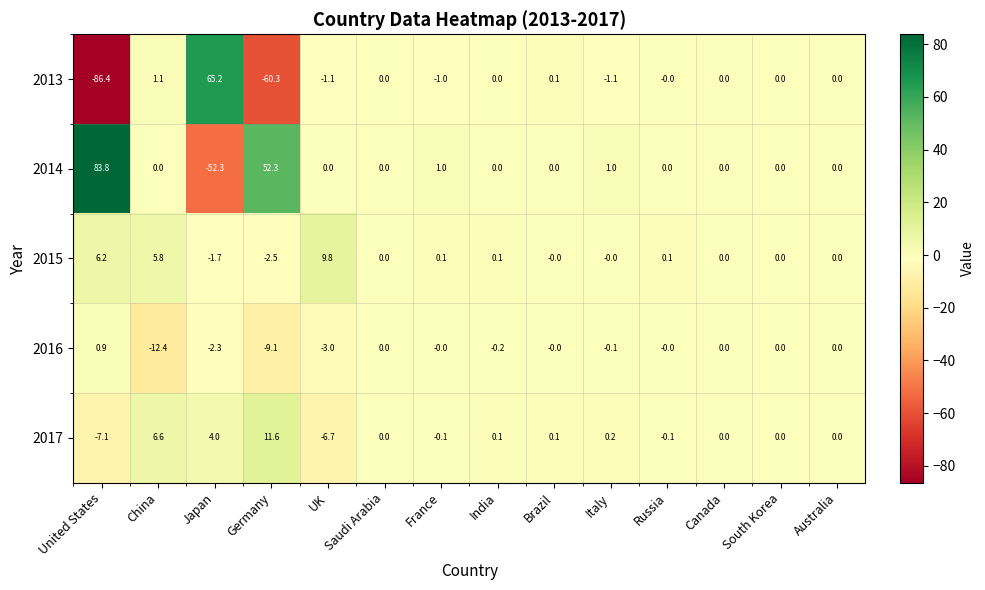

How many distinct data groups are displayed?

5